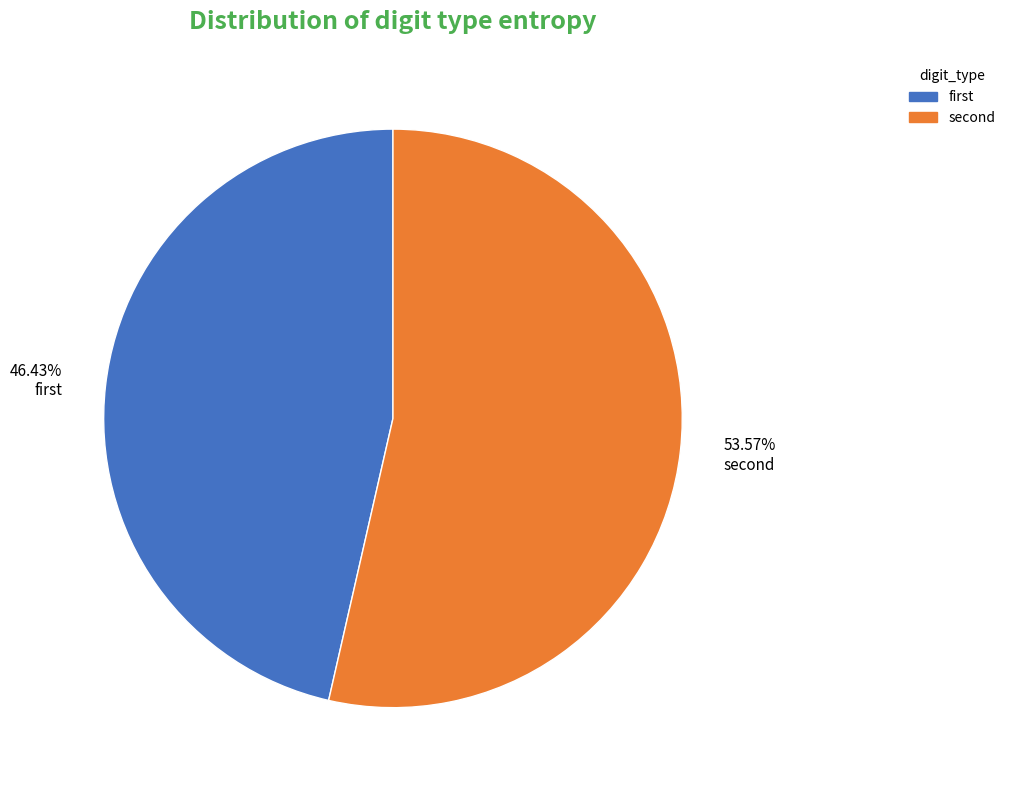

How many slices are in this pie chart?

2